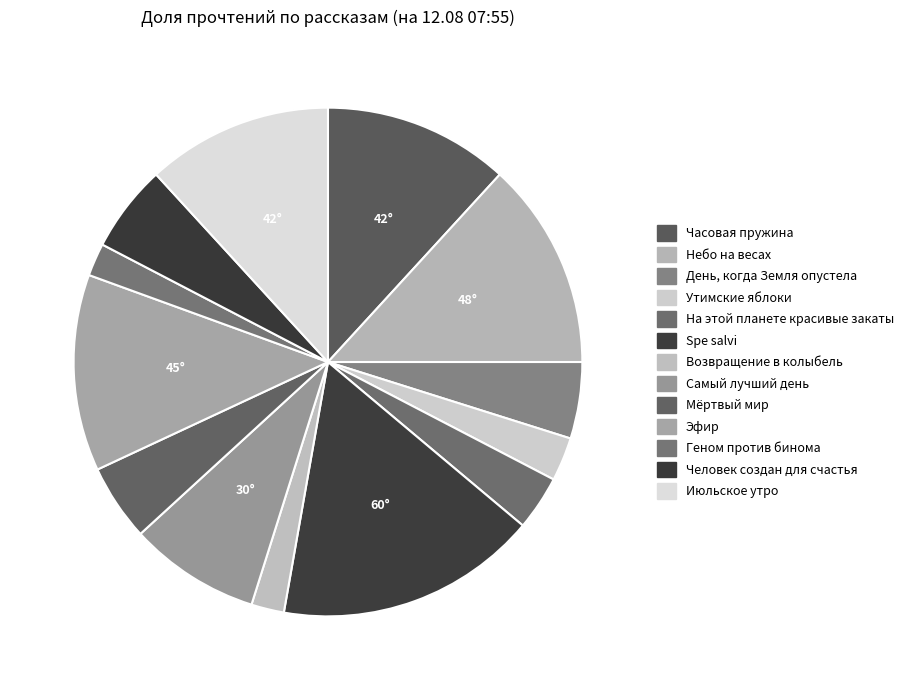

Combined, do Spe salvi and Июльское утро account for over 50%?

No